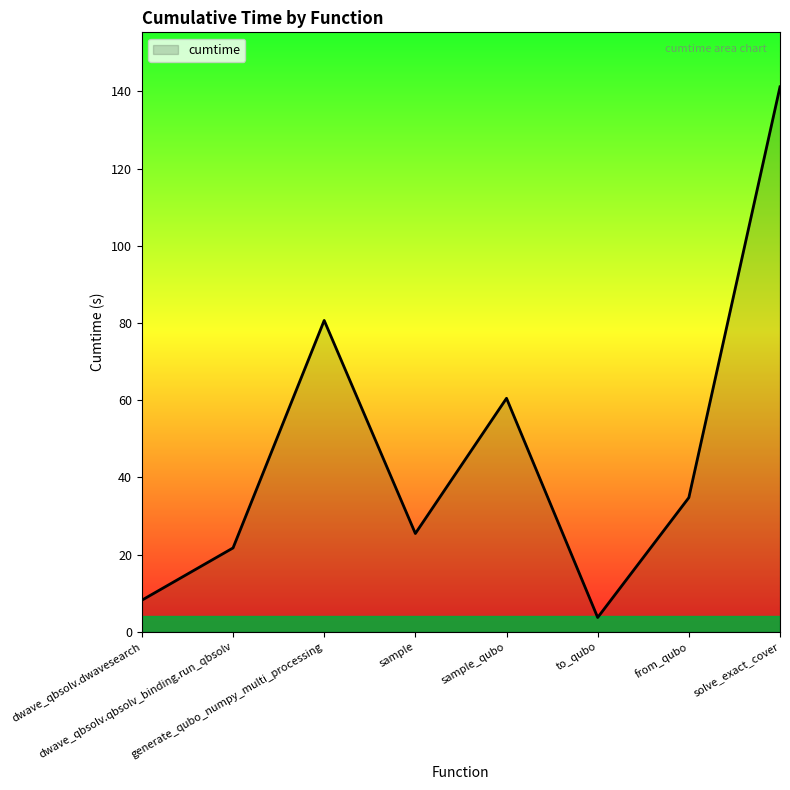

Read the value at generate_qubo_numpy_multi_processing.

80.7